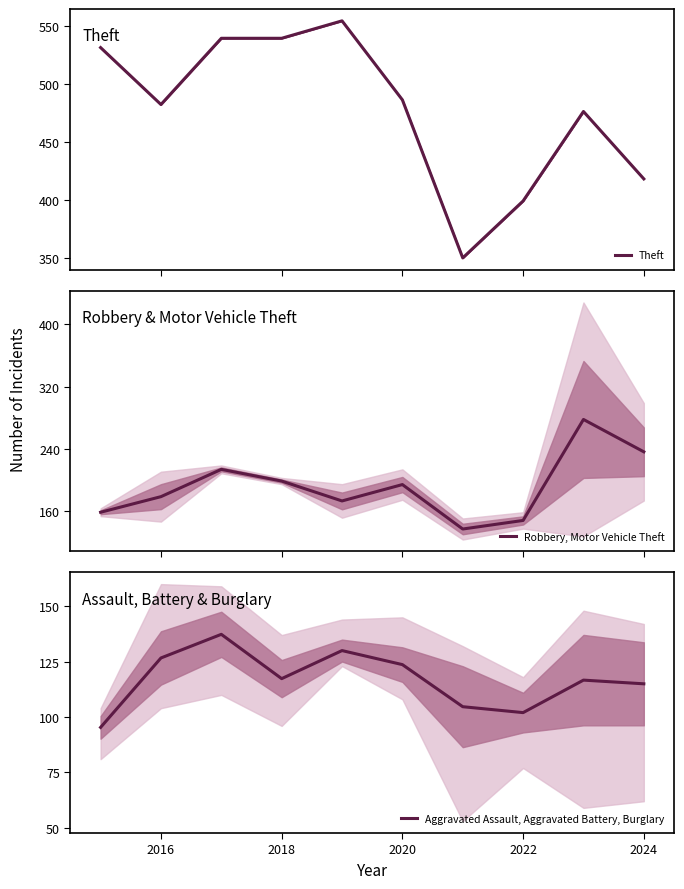

What is the highest value of the Robbery, Motor Vehicle Theft series?

278.0